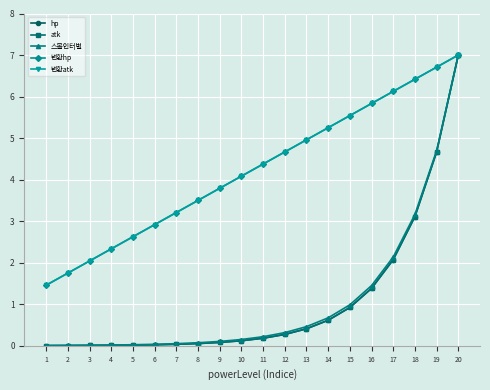

How many series are shown in this chart?

5